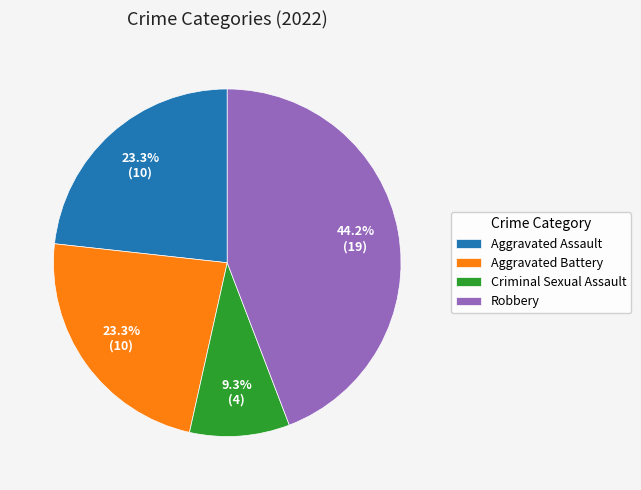

Is there any slice that represents more than half of the pie?

No